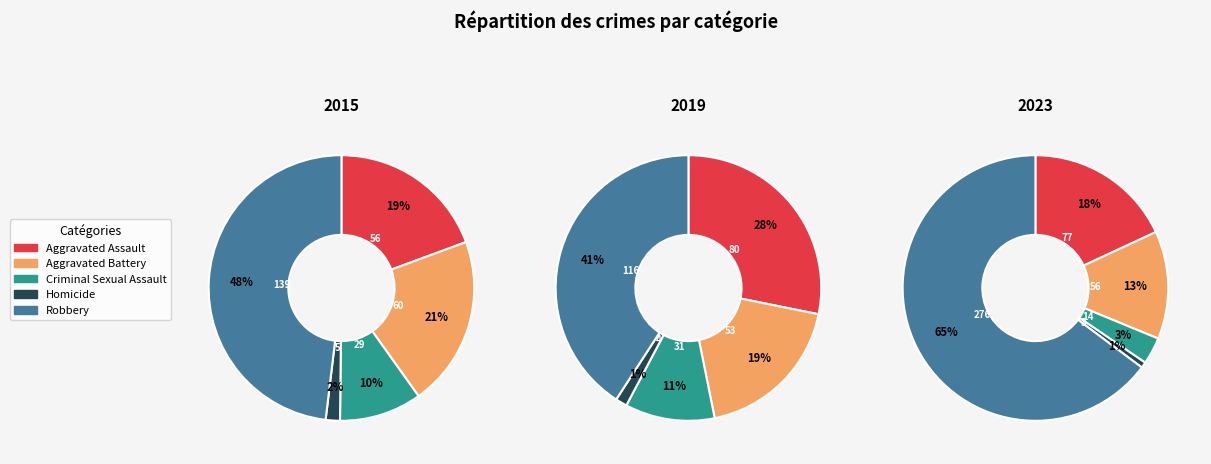

To the nearest percent, what is the difference between the Homicide and Aggravated Battery slice percentages?

19%